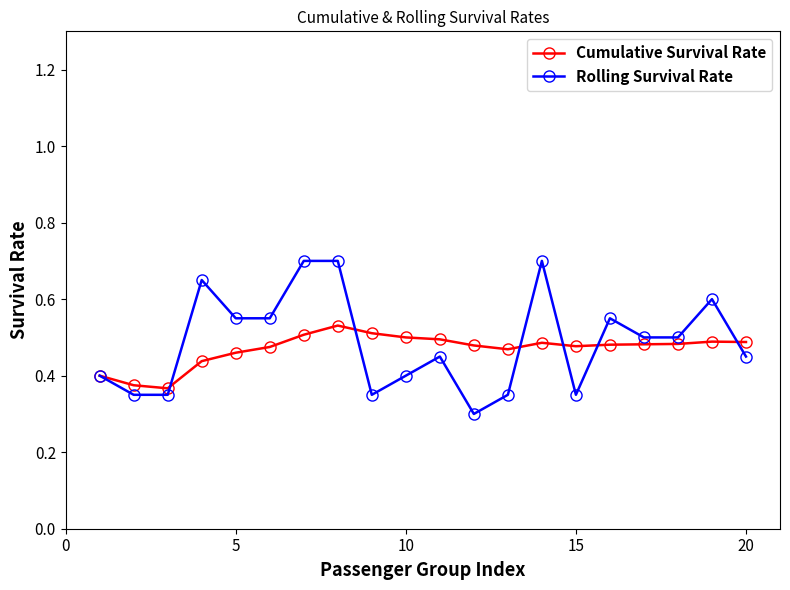

True or false: Cumulative Survival Rate has more than 0 interior local peaks.

True